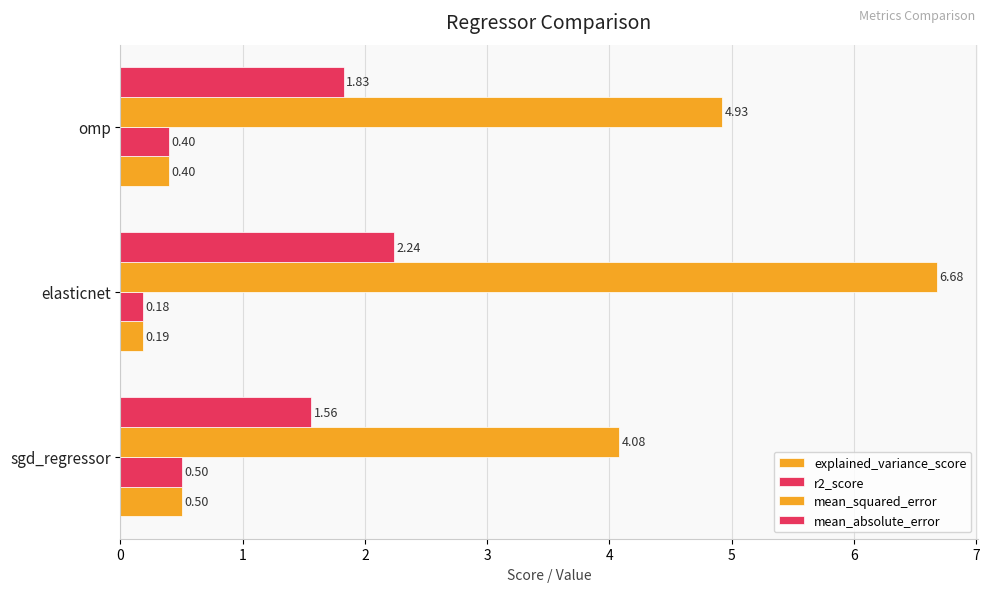

How many categories are shown in the chart?

3